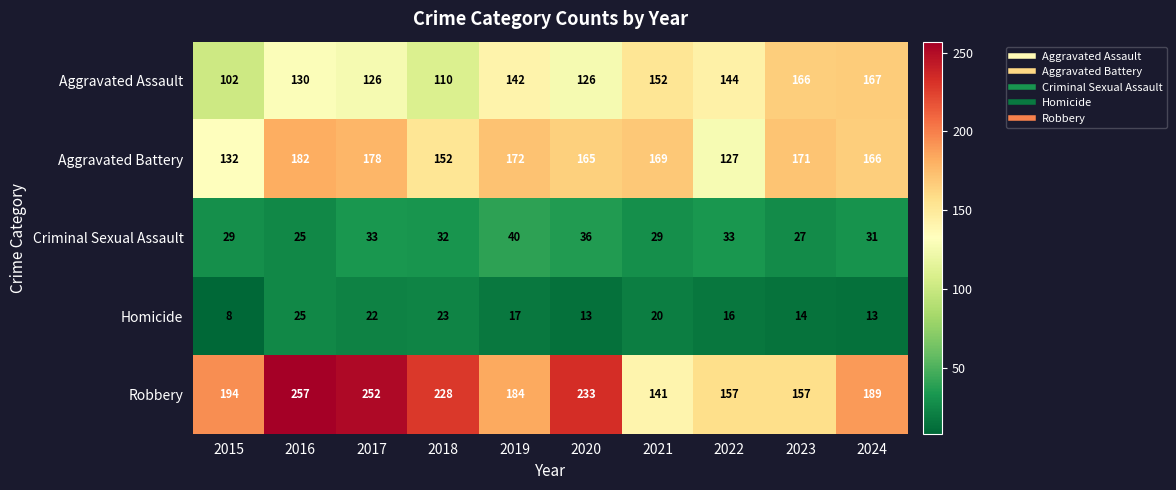

Which series has the largest range (max minus min)?

Robbery